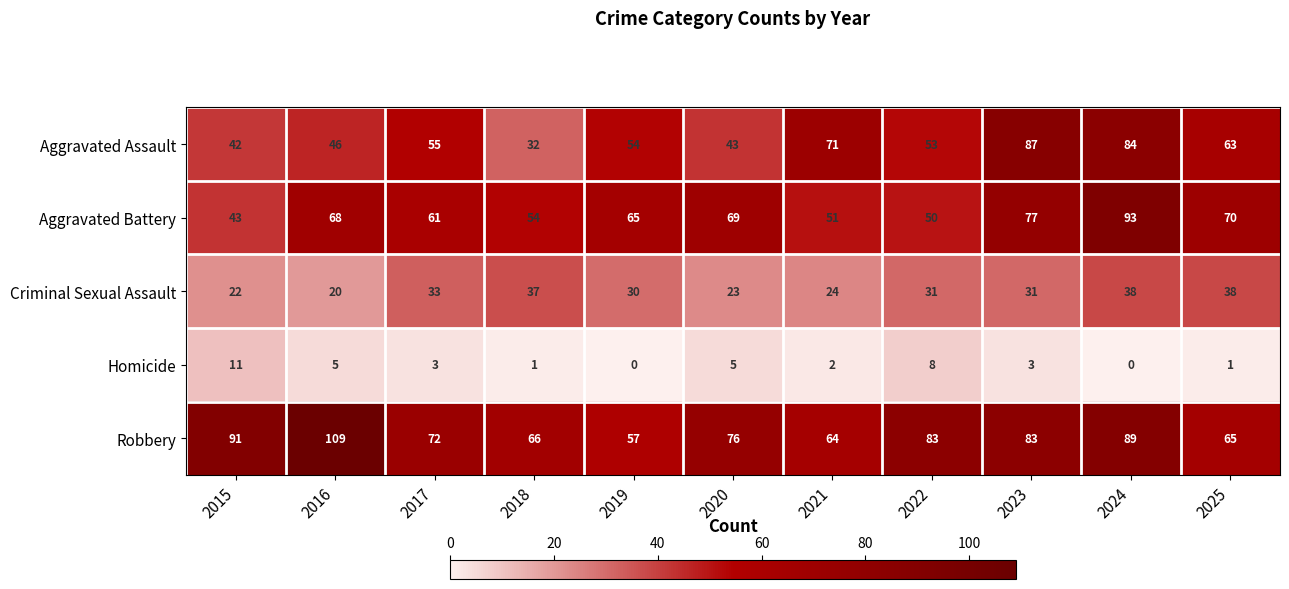

Which series has the largest total across all categories?

Robbery